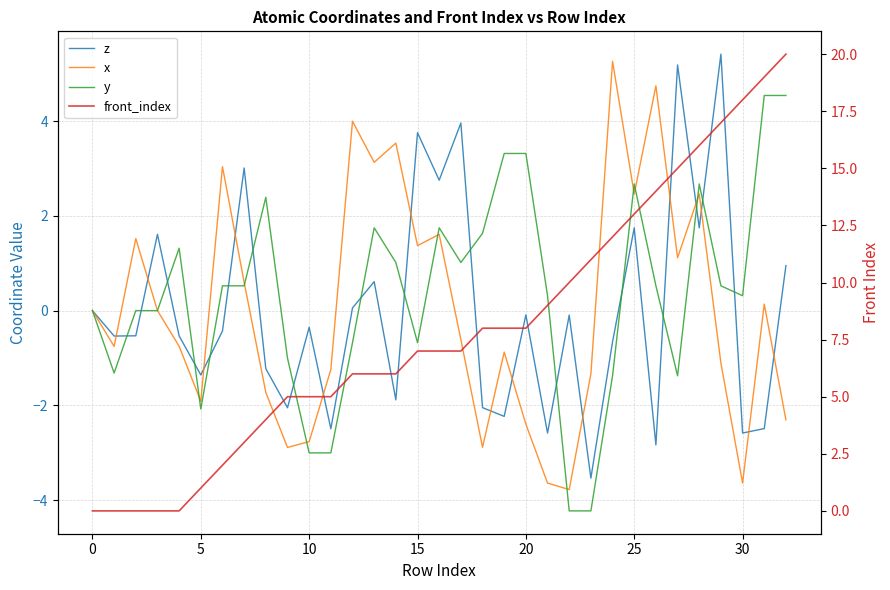

True or false: y has a value of 0.7 at 28.

False